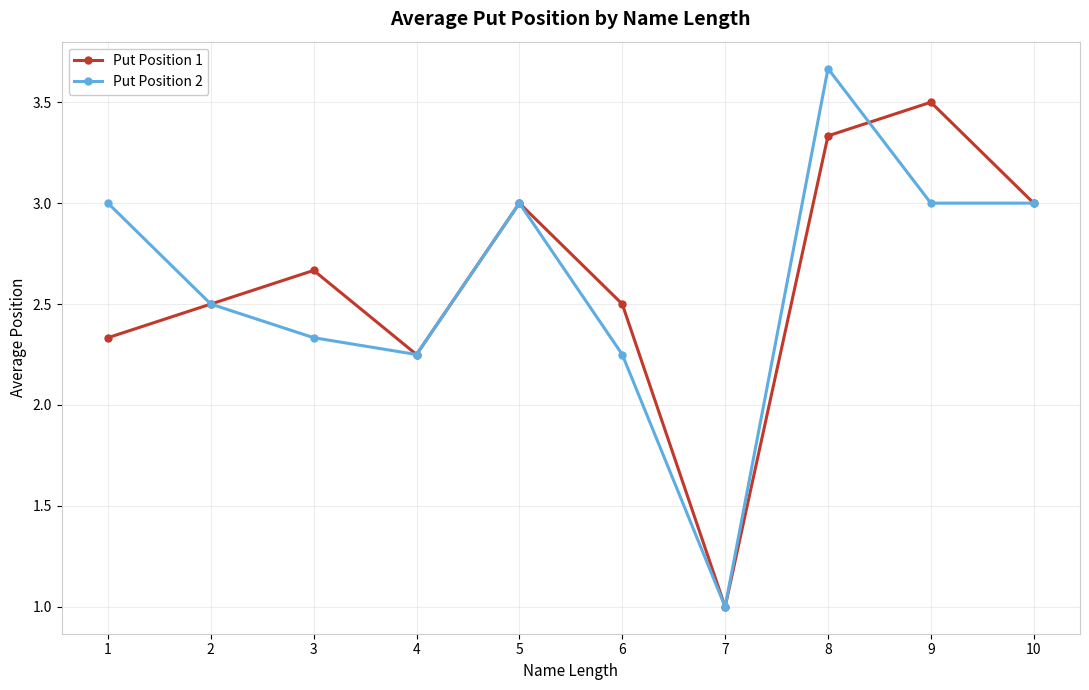

What are all the series names shown in the legend?

Put Position 1, Put Position 2